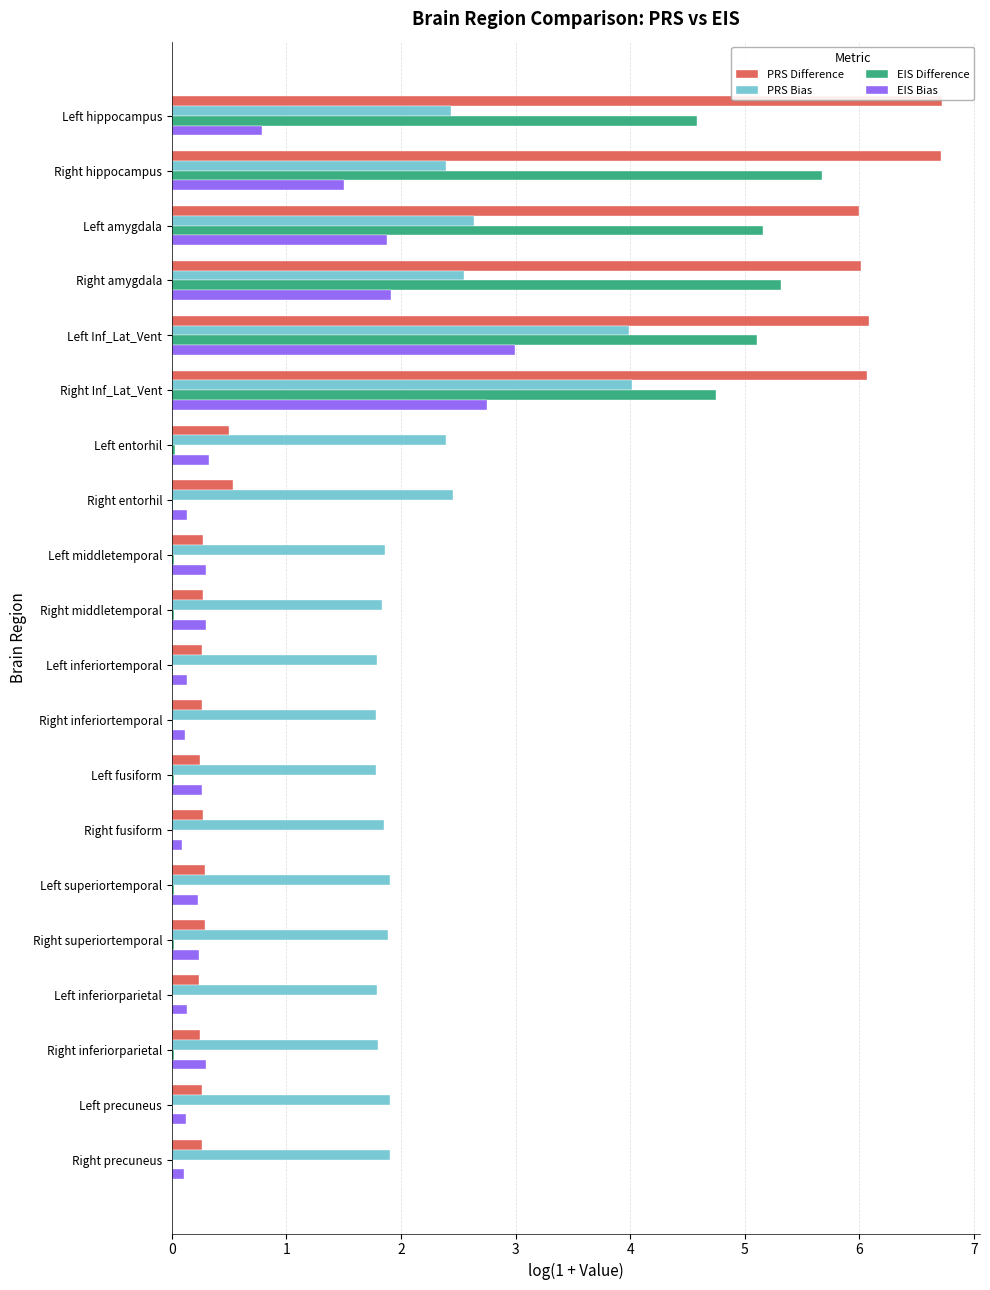

The PRS Bias series shows 2.4 at Left hippocampus. True or false?

True